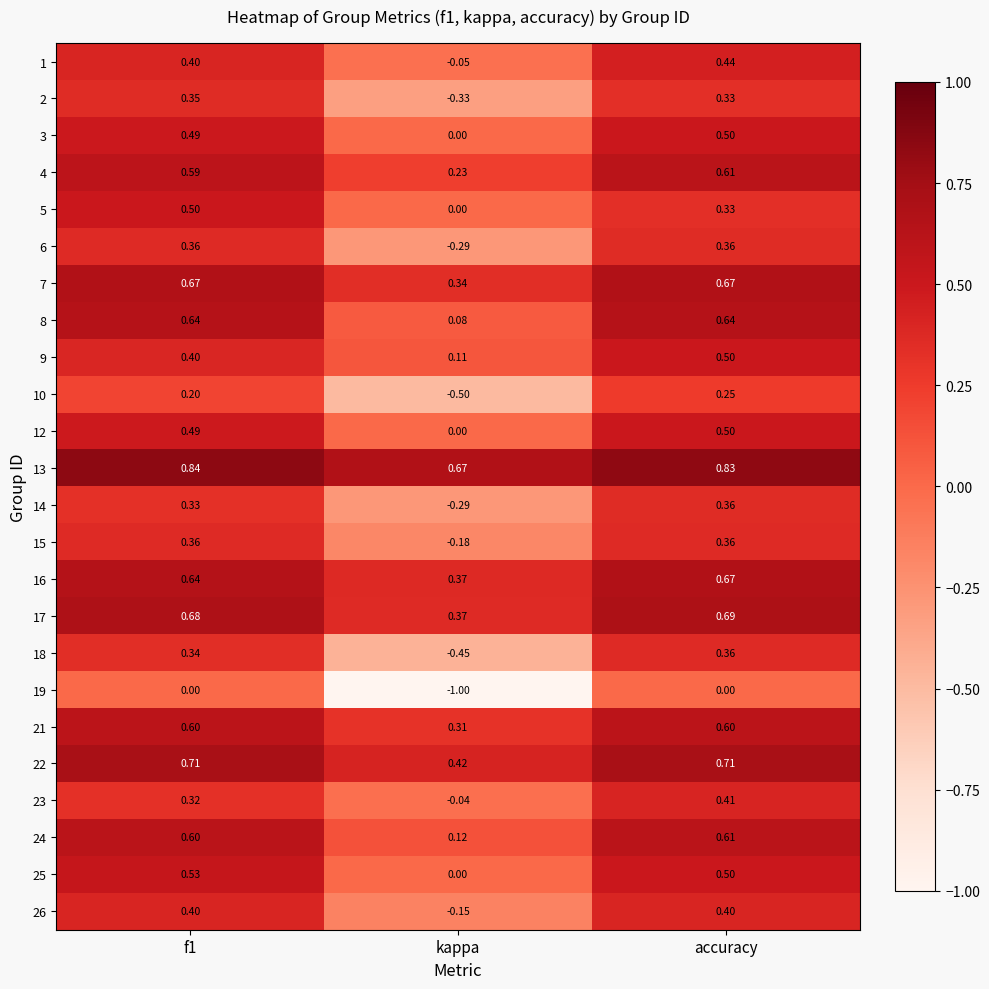

At which category is the sum across all series the highest?

accuracy